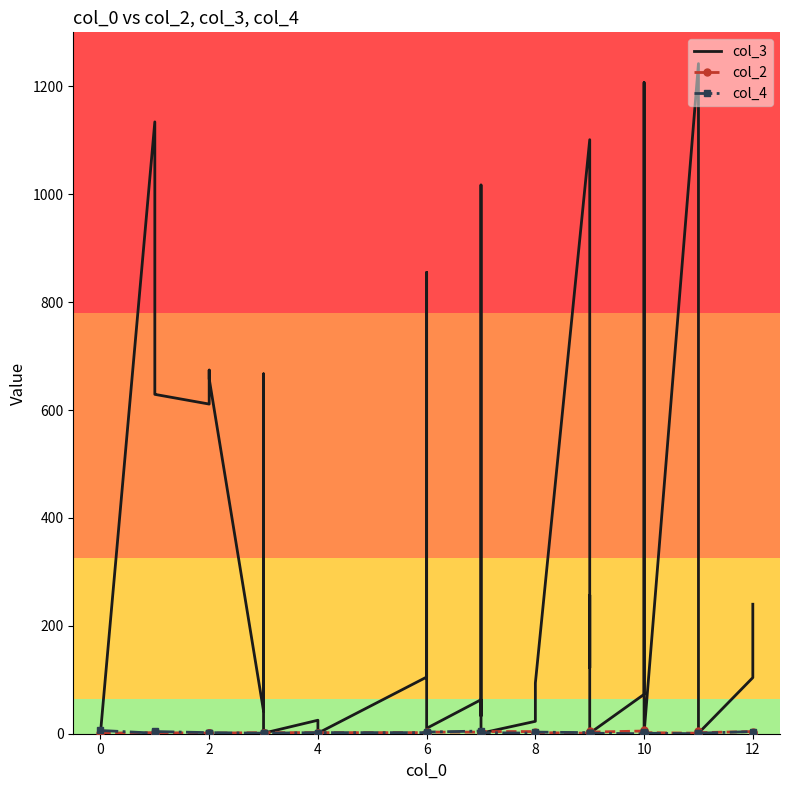

Reading left to right, what are all the values shown in this chart?

col_3: 1	1134	630	629	611	674	658	42	667	1	25	1	105	855	10	63	33	193	1017	1	23	94	1101	122	257	90	1	73	1207	913	15	1	1	1242	1	1	104	240
col_2: 1	2	1	2	1	1	1	2	1	2	2	2	2	1	3	3	3	3	1	4	4	2	1	3	3	5	3	5	1	1	6	4	2	1	5	2	4	2
col_4: 6	1	5	4	2	1	2	1	2	1	2	2	2	1	3	5	1	1	0	2	1	3	2	2	0	2	1	0	1	1	3	1	1	0	2	1	4	0